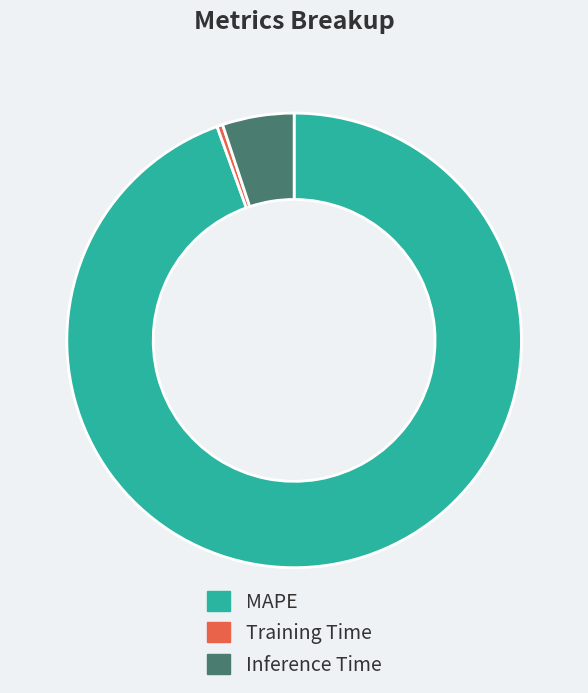

Is MAPE the majority of the pie?

Yes